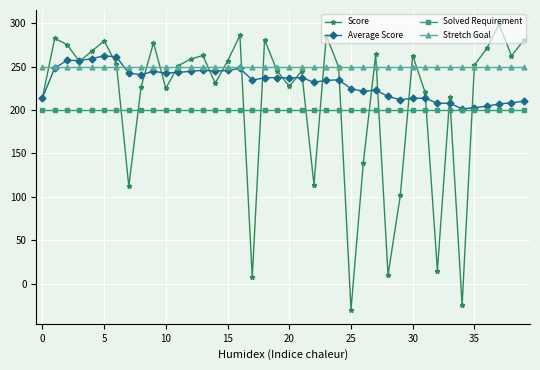

What is the greatest value displayed?

299.0